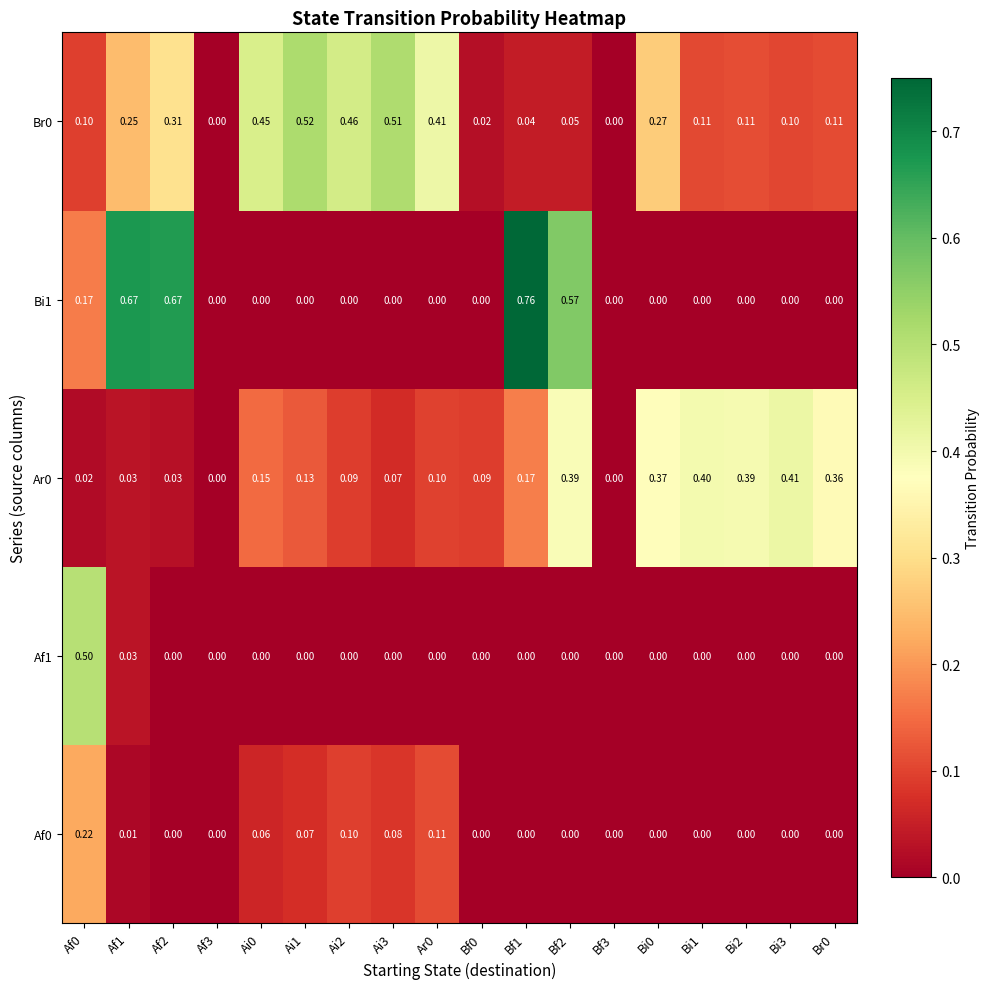

Is the value of Af0 at Br0 greater than the value of Br0 at Af2?

No